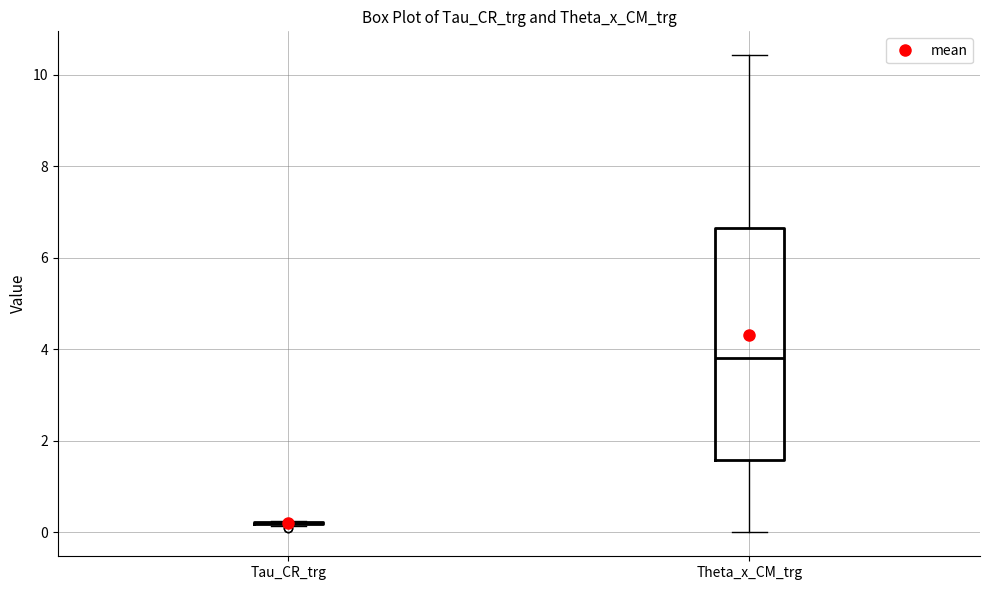

Reading left to right, read every box against the y-axis: the position of its median line, the range the box covers, and the ends of its whiskers. The values are not printed on the chart, so give them approximately, as read against the axis.

Tau_CR_trg: box collapsed to a line at 0.2, whiskers 0.2 to 0.2
Theta_x_CM_trg: median 3.8, box 1.6 to 6.6, whiskers 0.0 to 10.4